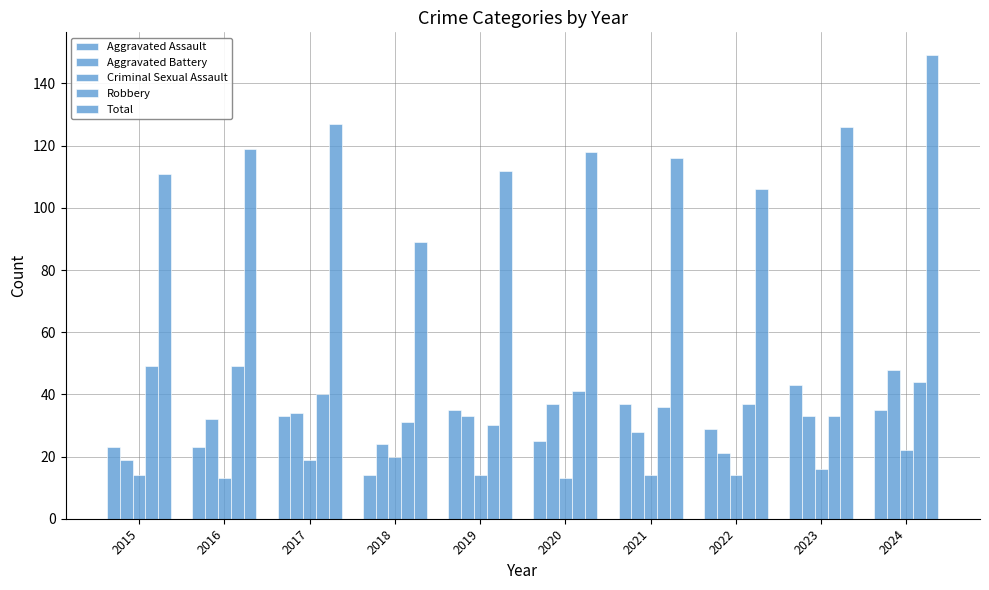

Rank the series at 2020 from lowest to highest value.

Criminal Sexual Assault, Aggravated Assault, Aggravated Battery, Robbery, Total